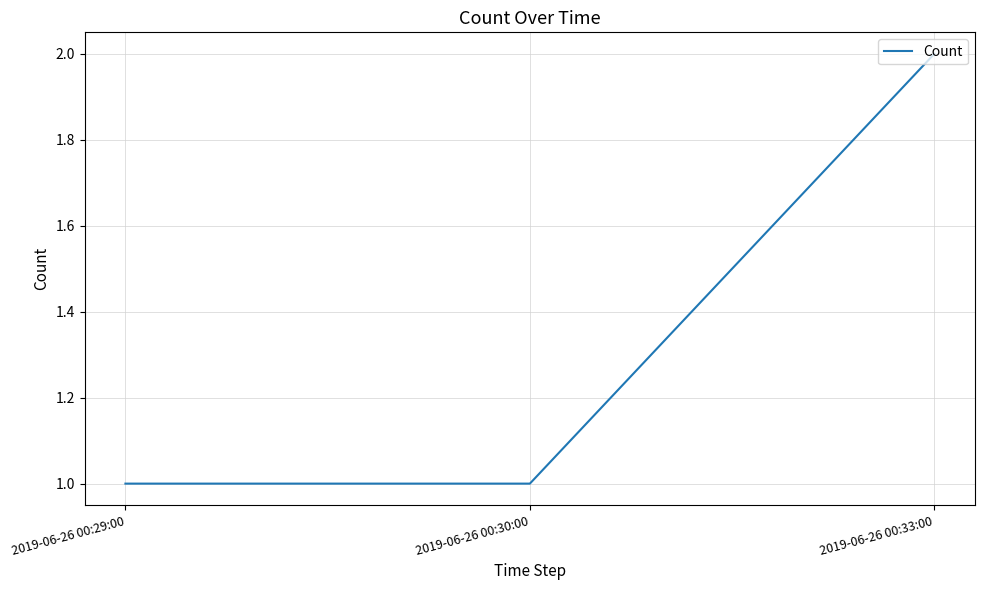

What position from the left is 2019-06-26 00:29:00?

1